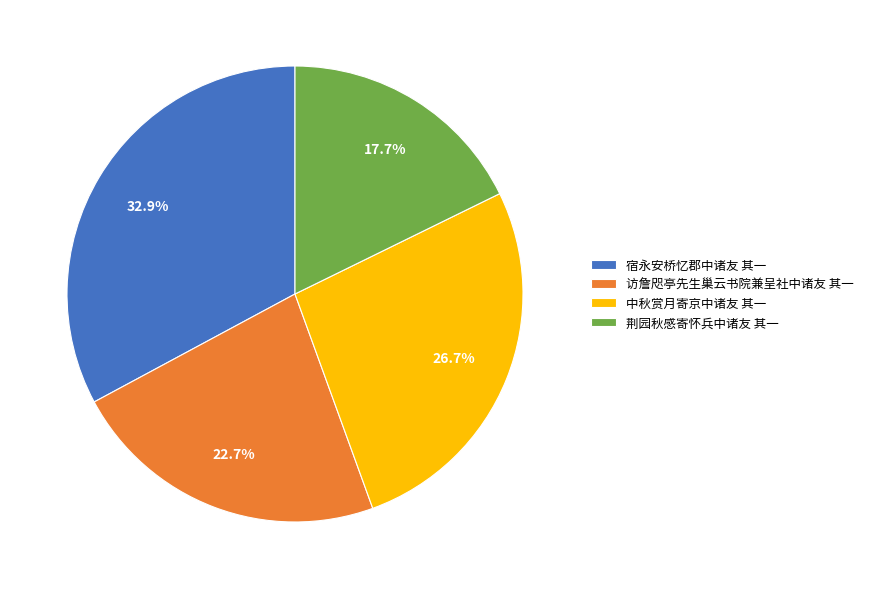

How many slices are in this pie chart?

4